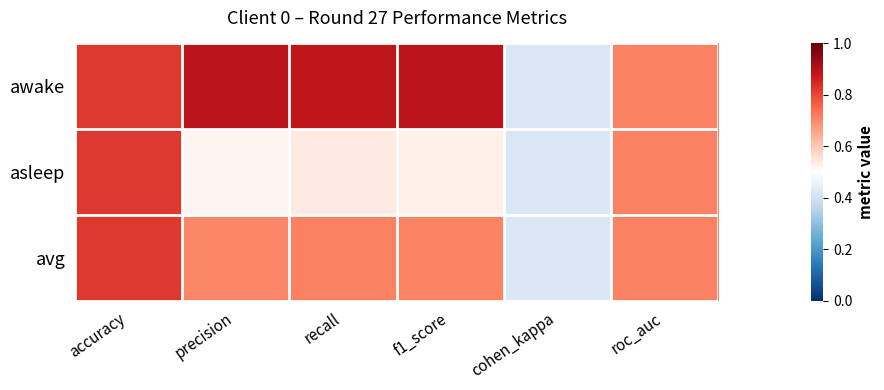

What is the greatest value displayed?

0.9